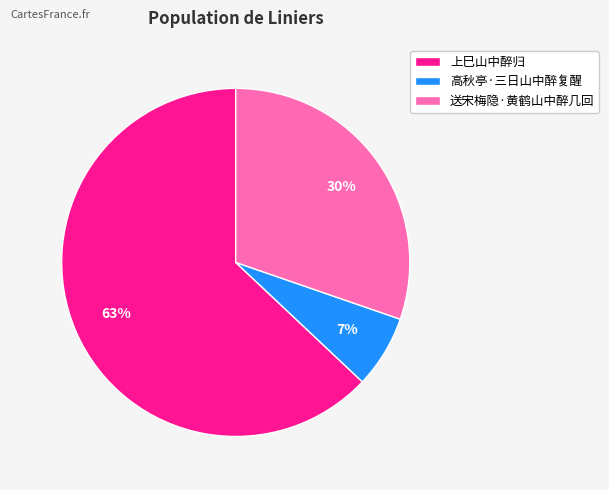

To the nearest percent, what is the combined percentage of 高秋亭·三日山中醉复醒 and 上巳山中醉归?

70%